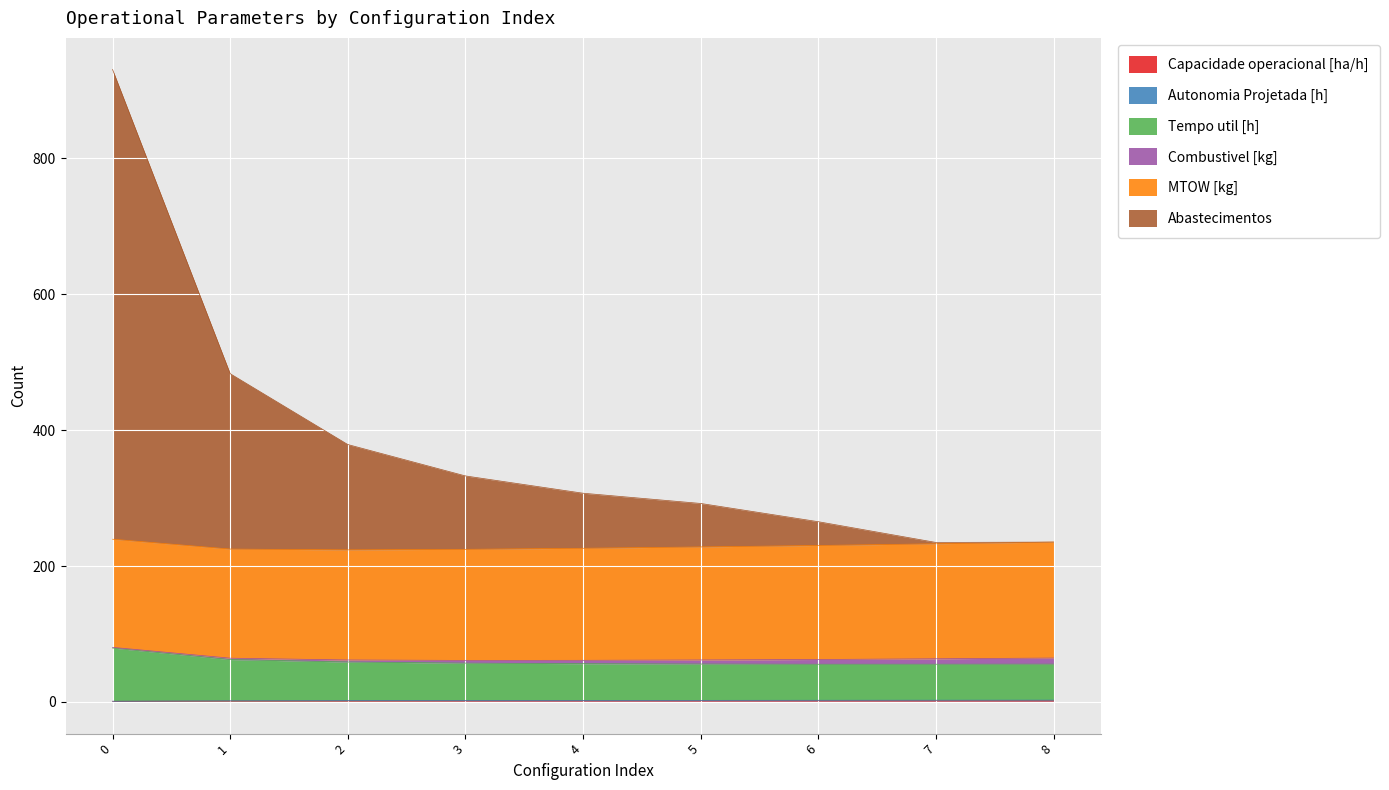

Which series has the largest total across all categories?

Abastecimentos